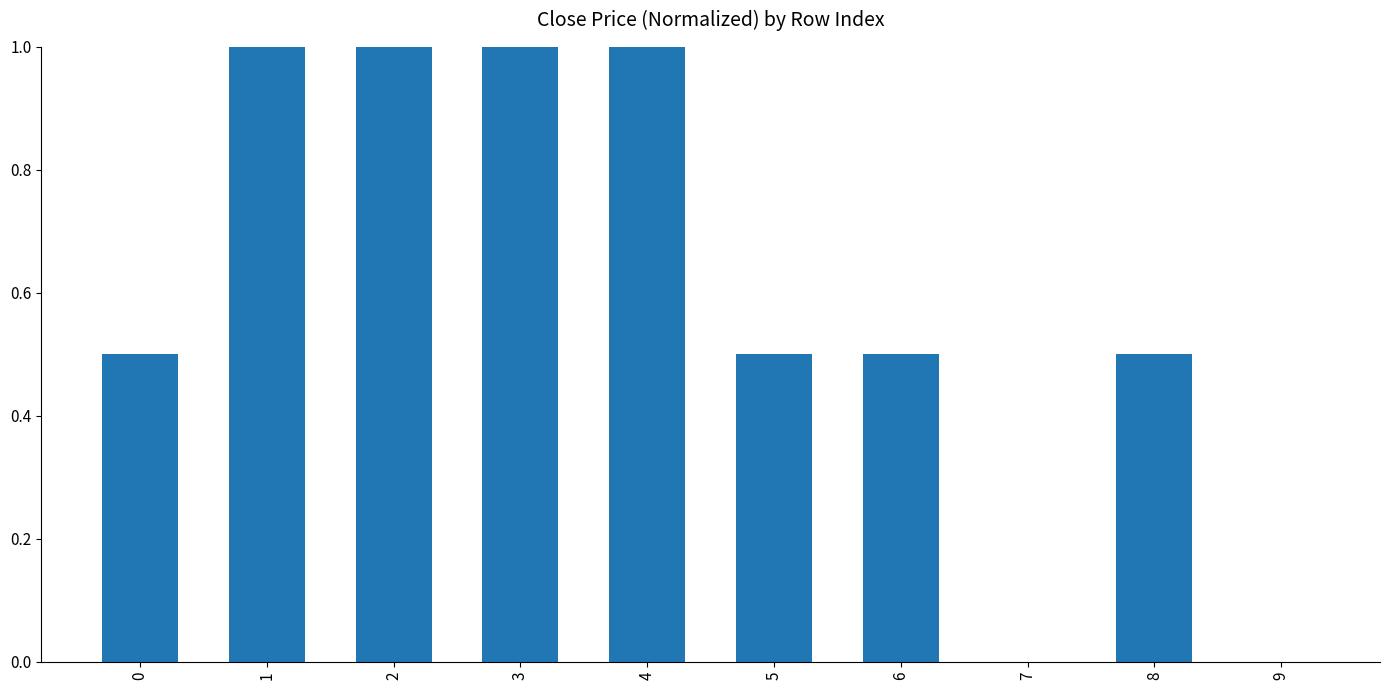

How many values are between 0 and 1?

10